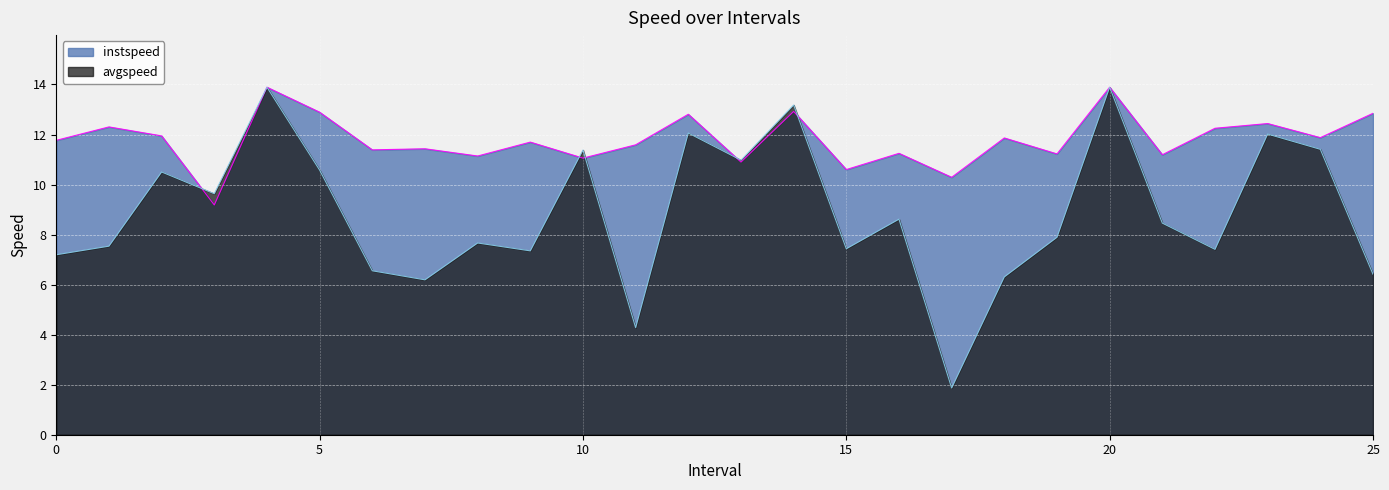

The instspeed series shows 8.4 at 23.0. True or false?

False